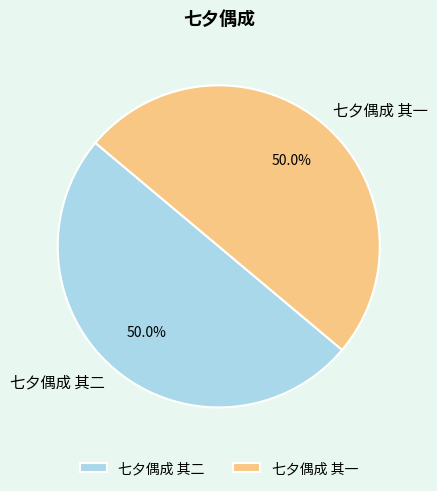

To the nearest percent, what percentage of the pie is 七夕偶成 其二?

50%